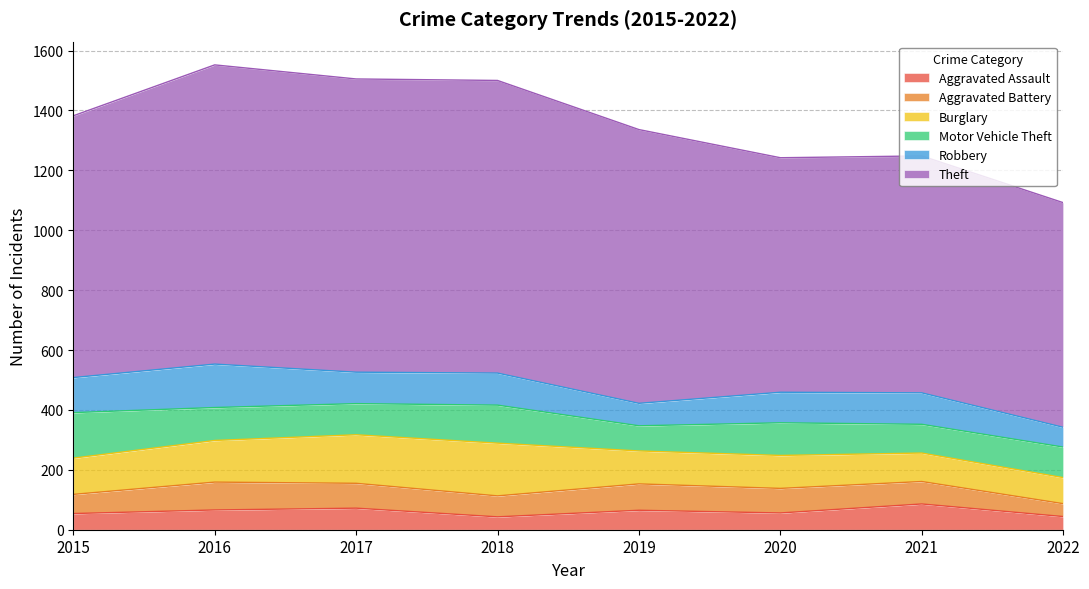

Where does the Theft series first go above 914?

2016